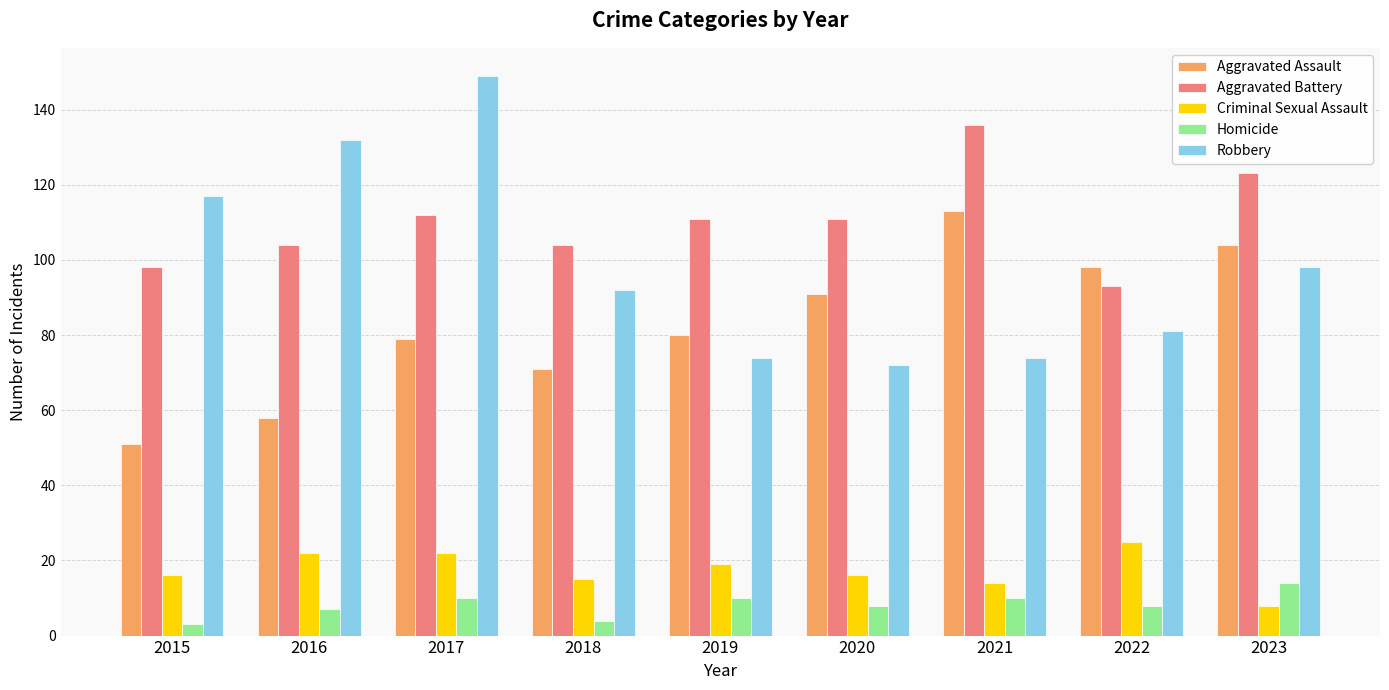

Reading right to left, list all the values displayed in this chart.

Aggravated Assault: 104	98	113	91	80	71	79	58	51
Aggravated Battery: 123	93	136	111	111	104	112	104	98
Criminal Sexual Assault: 8	25	14	16	19	15	22	22	16
Homicide: 14	8	10	8	10	4	10	7	3
Robbery: 98	81	74	72	74	92	149	132	117